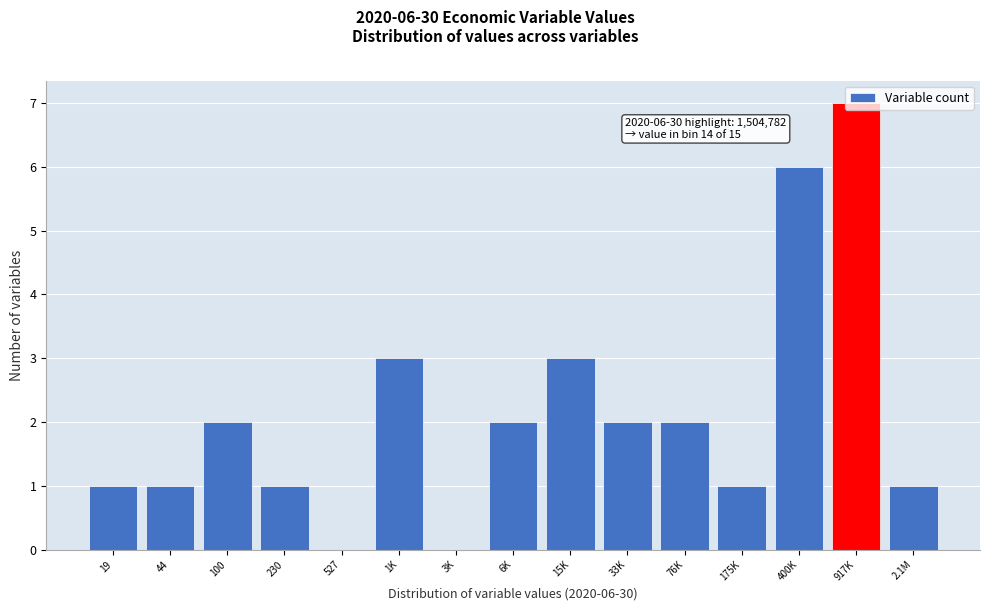

What is the change in value from 44 to 100?

+1